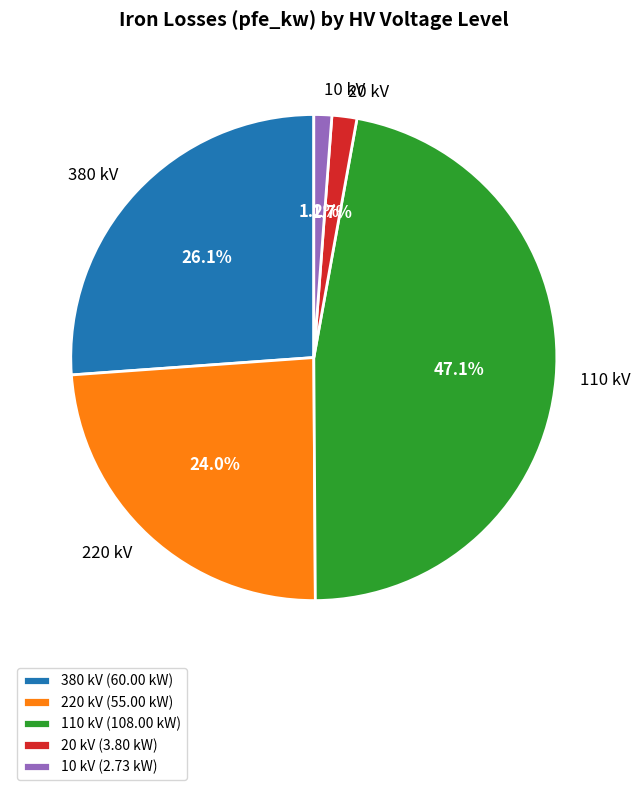

Which has a higher value, 10 kV or 380 kV?

380 kV